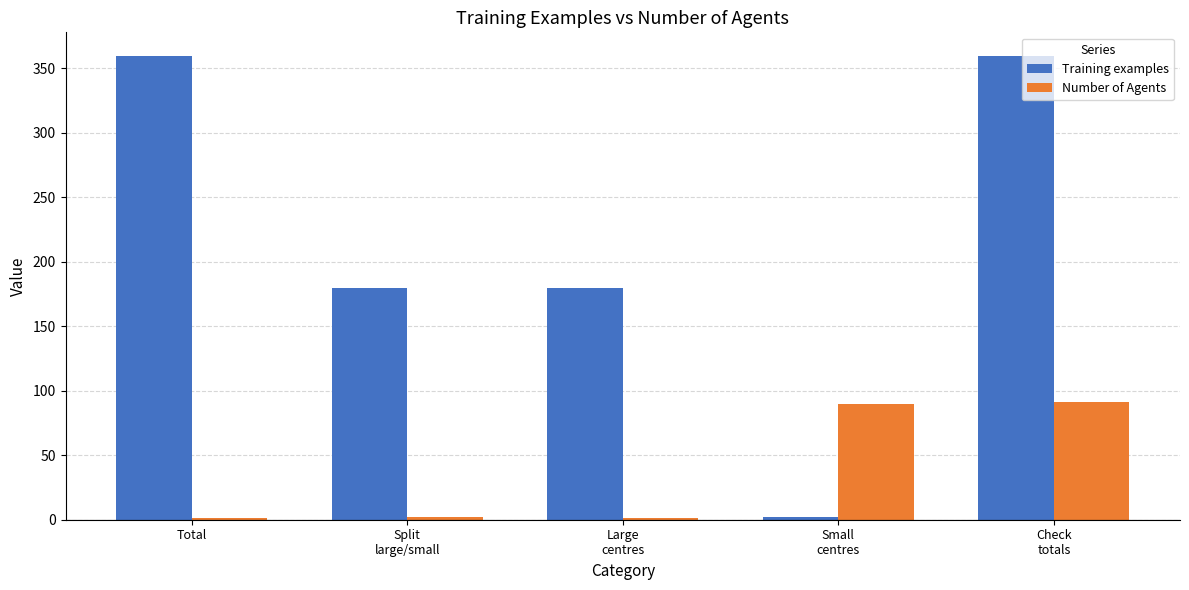

What is the maximum value for Training examples?

360